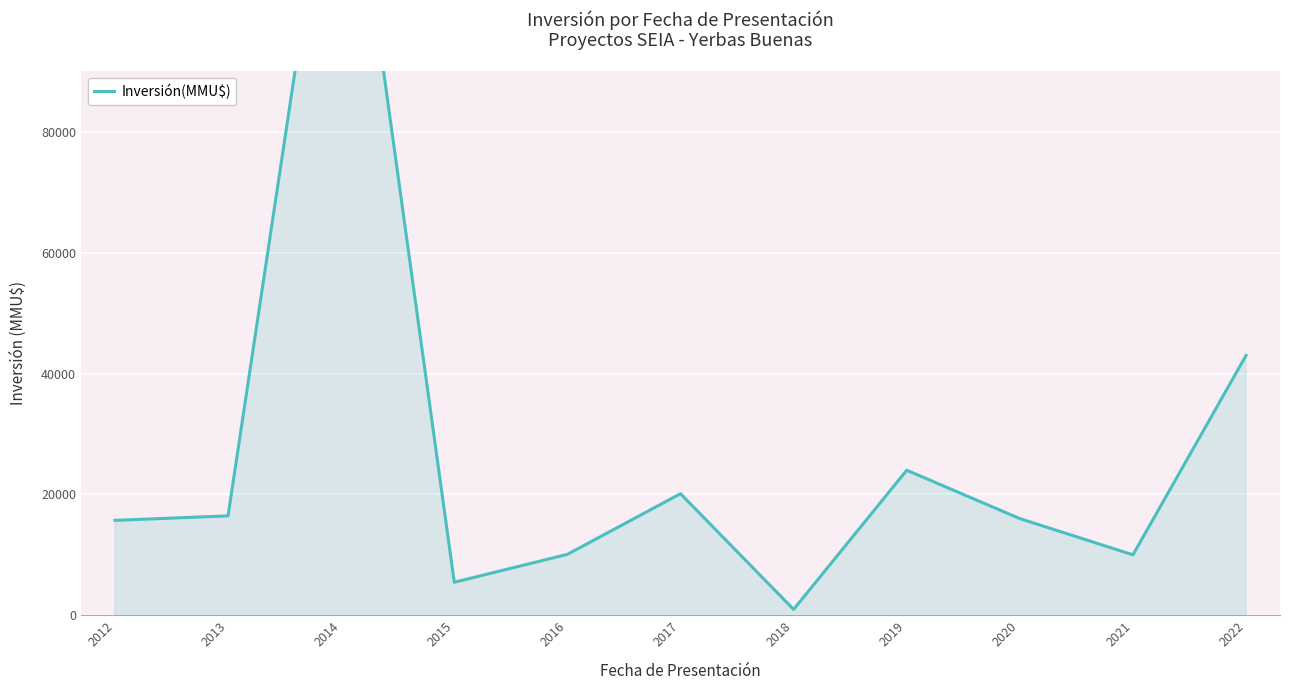

What is the change in value from 2012 to 2013?

+744